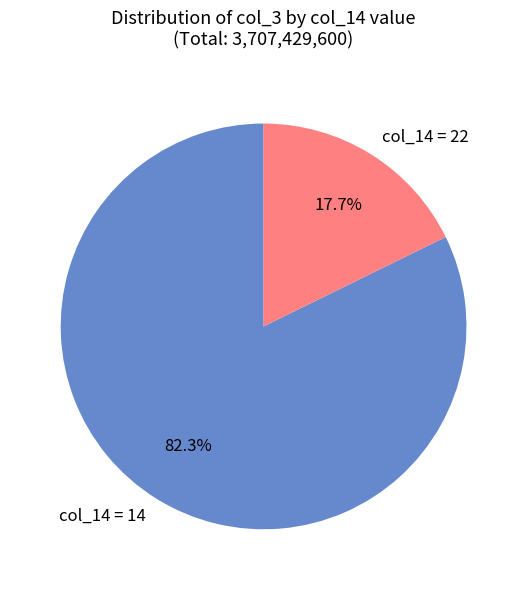

Rank the categories by value from highest to lowest.

col_14 = 14, col_14 = 22